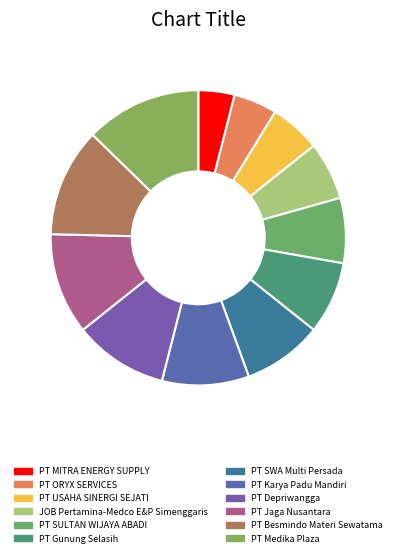

How many slices are in this pie chart?

12